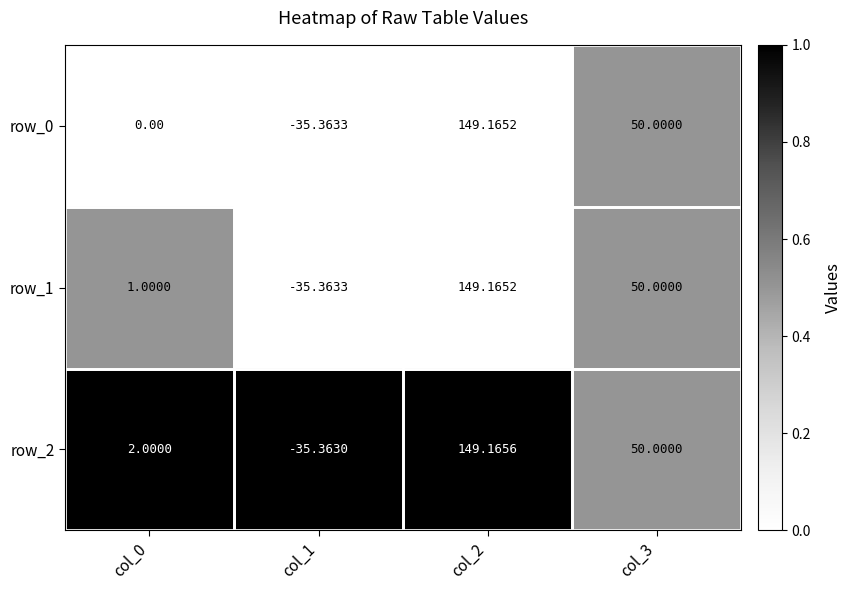

At how many categories does at least one series exceed 0?

3